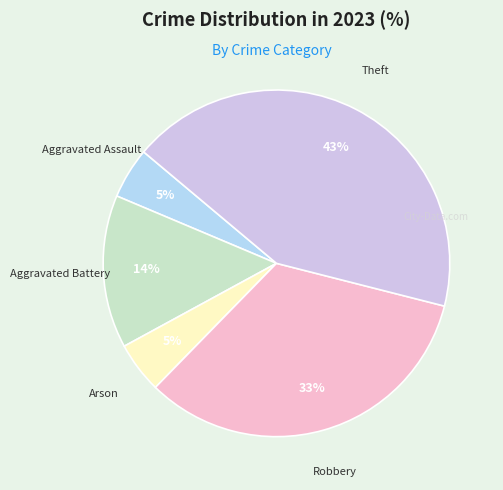

What is the largest slice in the pie chart?

Theft